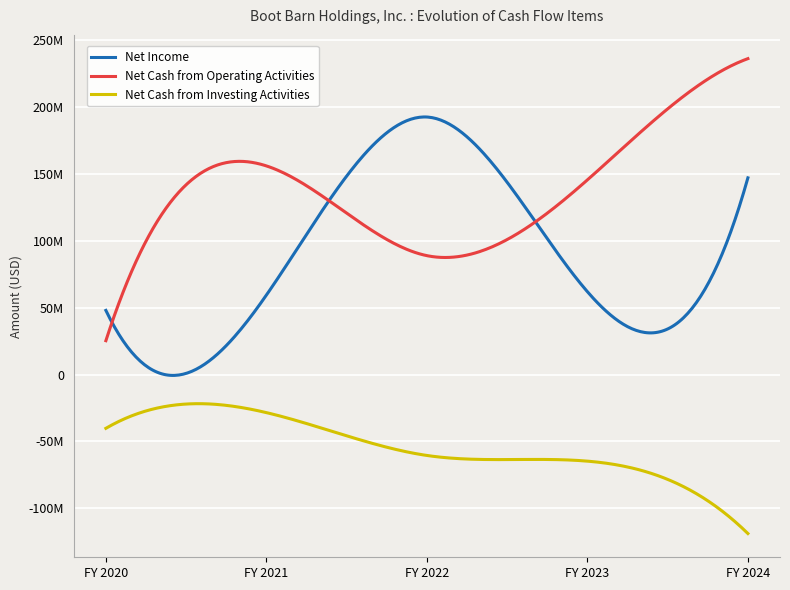

Does the chart display data point markers on the line(s)?

No